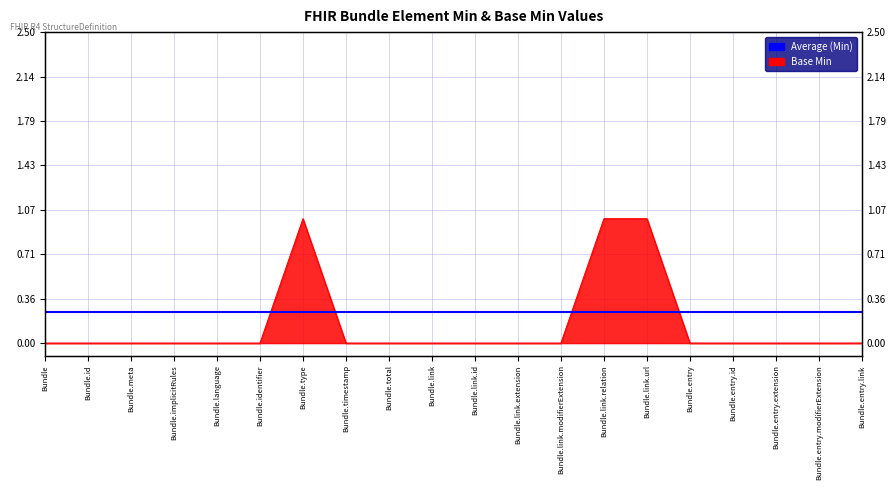

Is it true that the value at Bundle.total is -1?

False